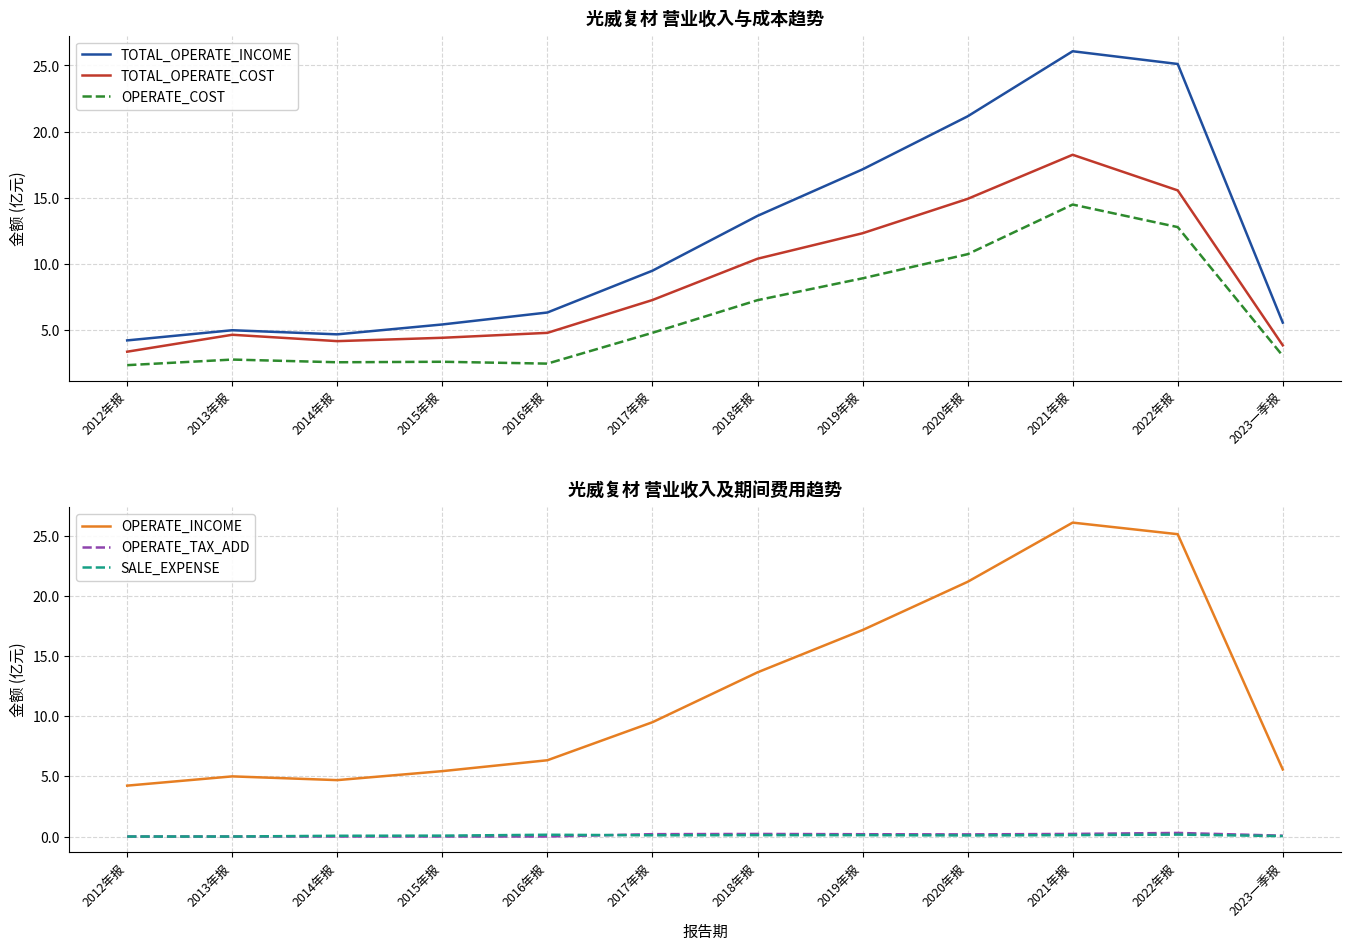

True or false: SALE_EXPENSE has a value of 0.1 at 2016年报.

True